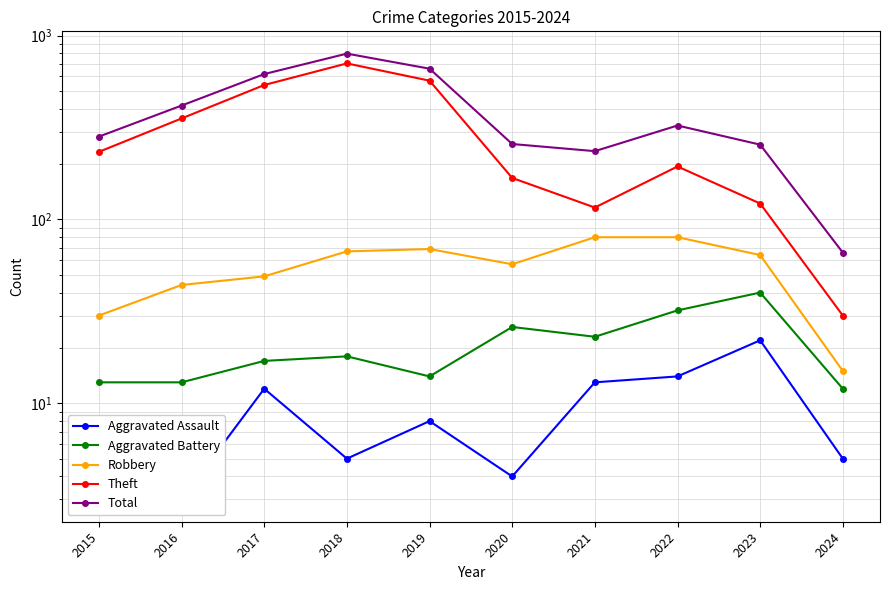

True or false: Aggravated Battery and Theft cross at least once.

False